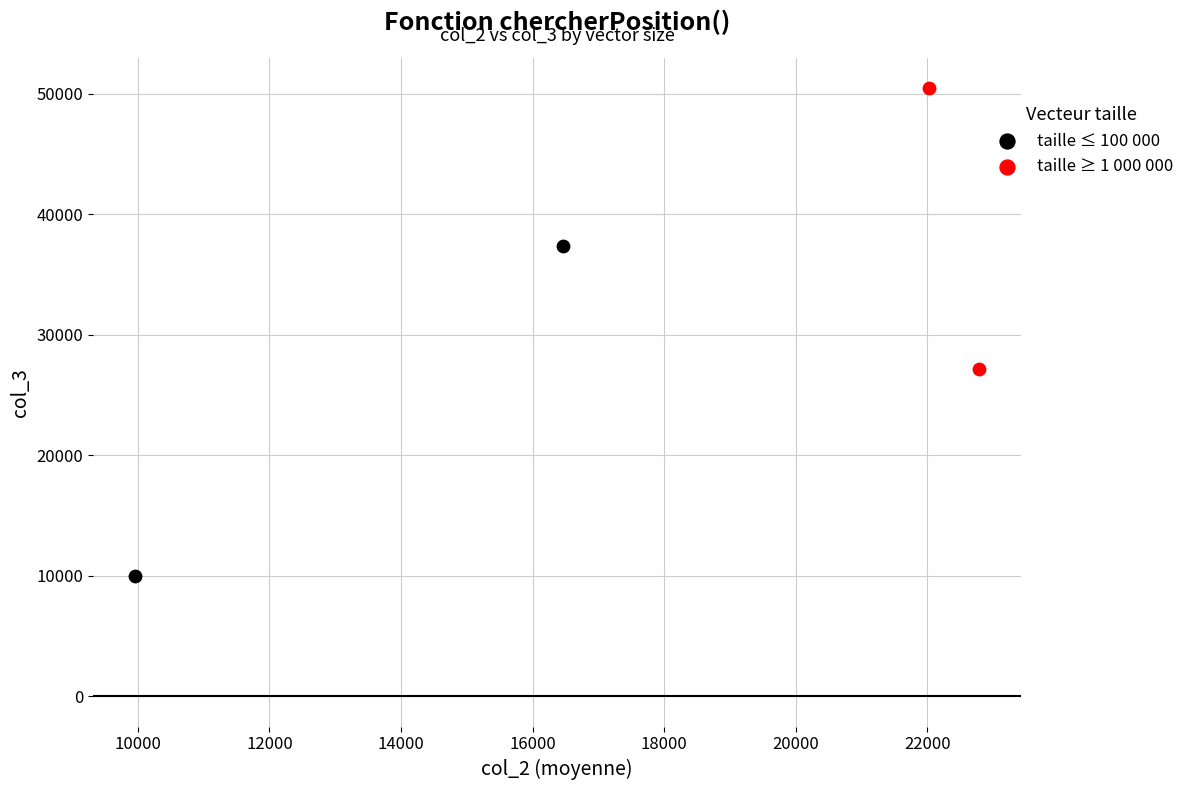

What are all the series names shown in the legend?

taille ≤ 100 000, taille ≥ 1 000 000